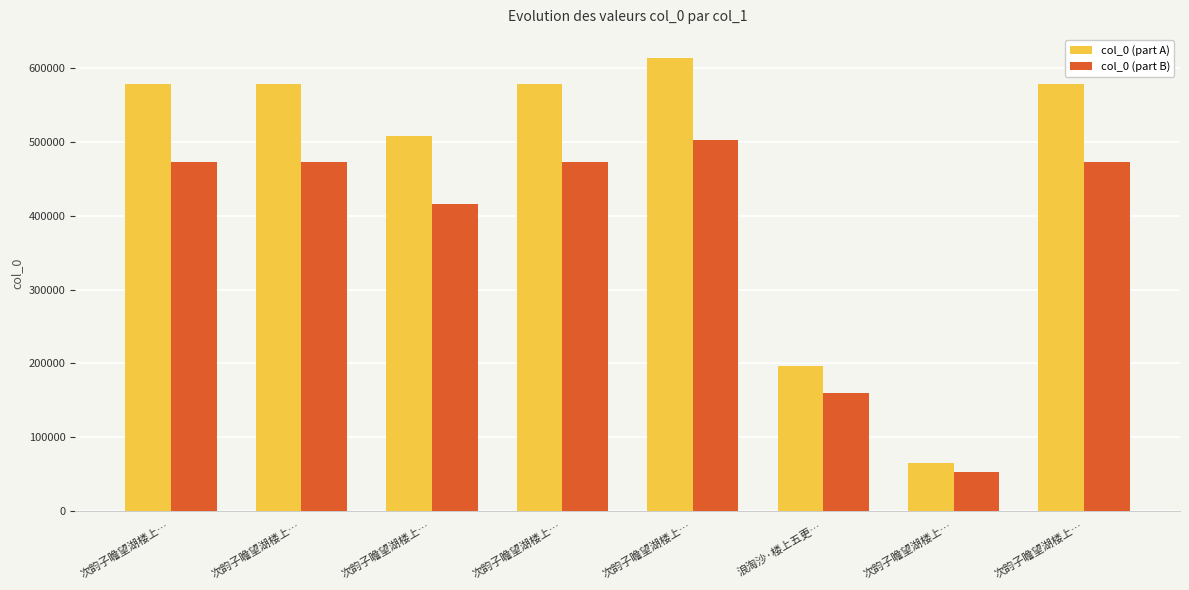

What are all the series names shown in the legend?

col_0 (part A), col_0 (part B)